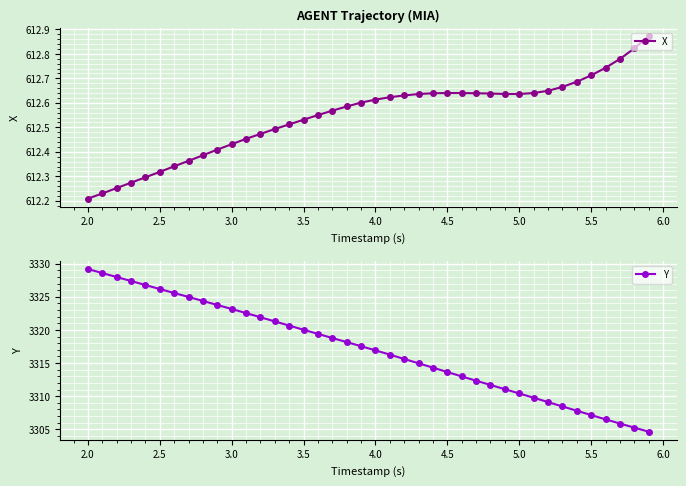

At which label does X reach its minimum?

2.0